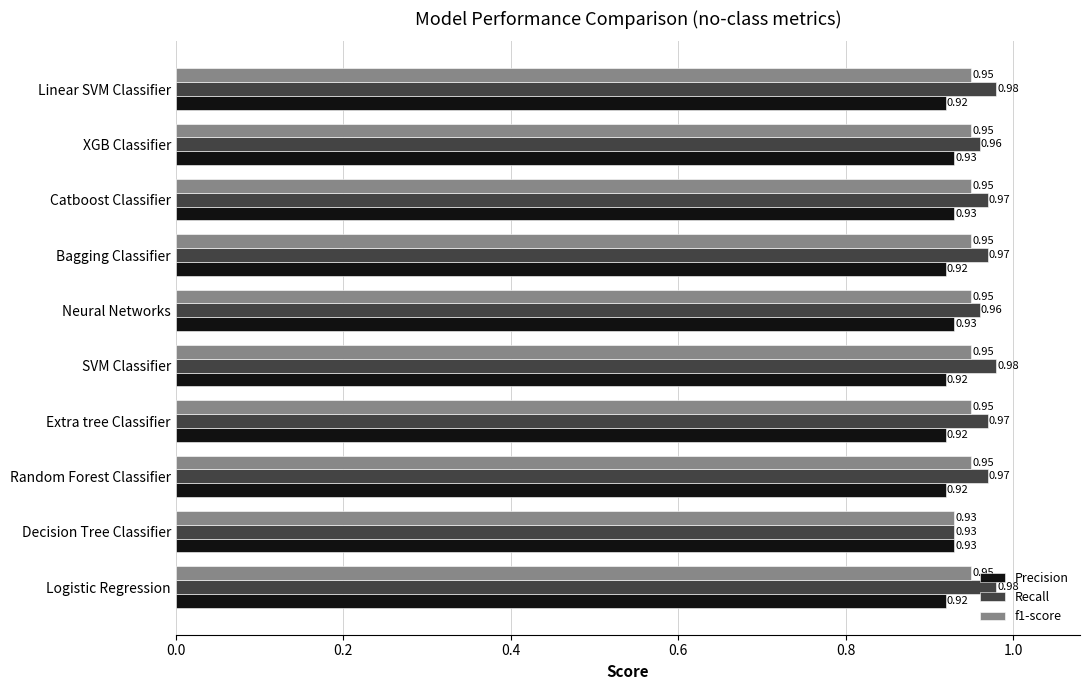

What is the sum of all Precision values?

9.2